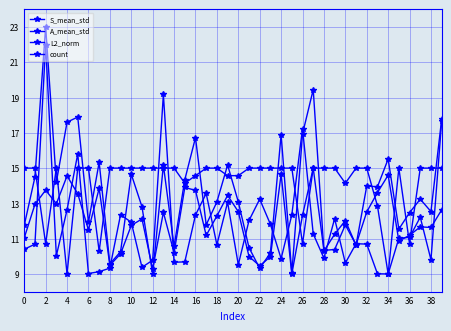

How many series are shown in this chart?

4